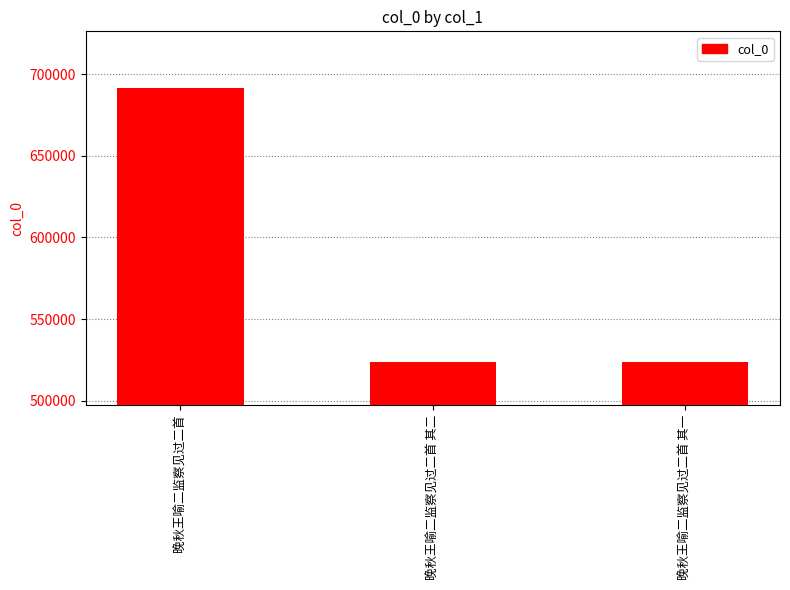

Where does the data first go above 523574?

晚秋王喻二监察见过二首